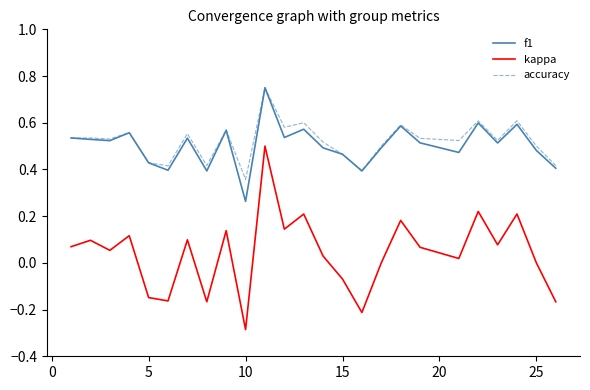

True or false: accuracy and kappa cross at least once.

False